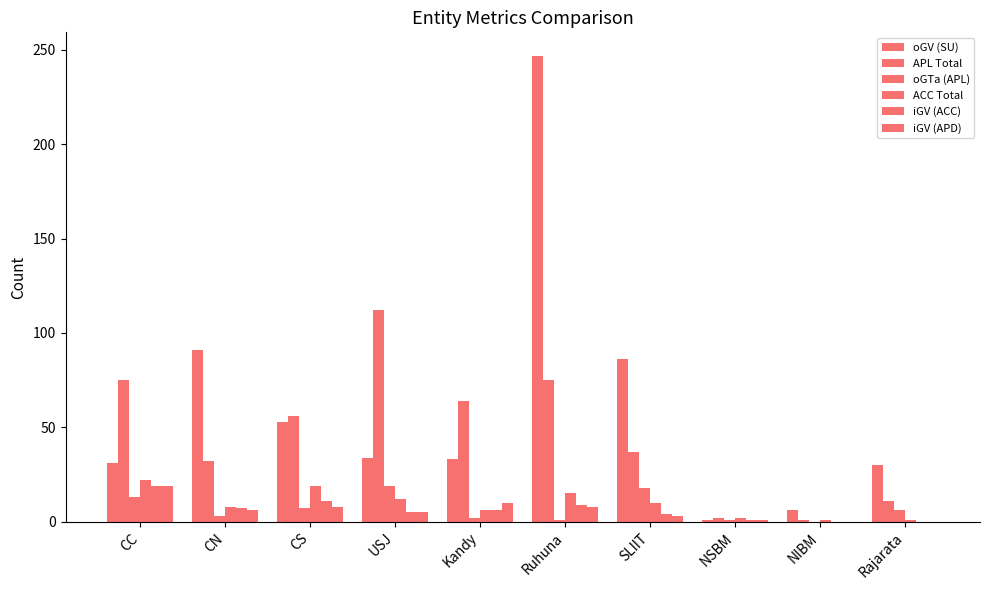

How many data points does each series have?

10